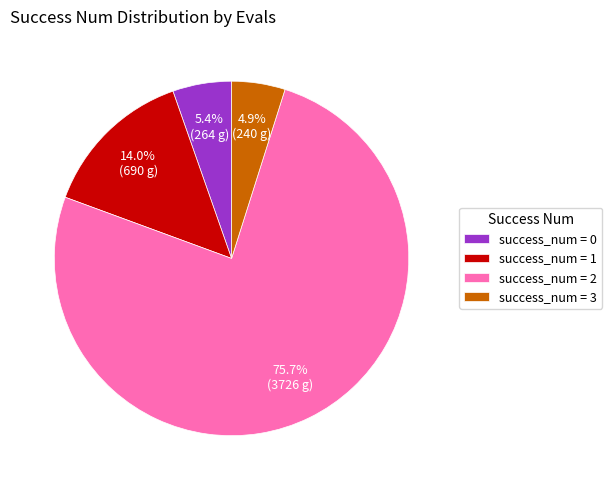

Does success_num = 2 account for over 50% of the chart?

Yes